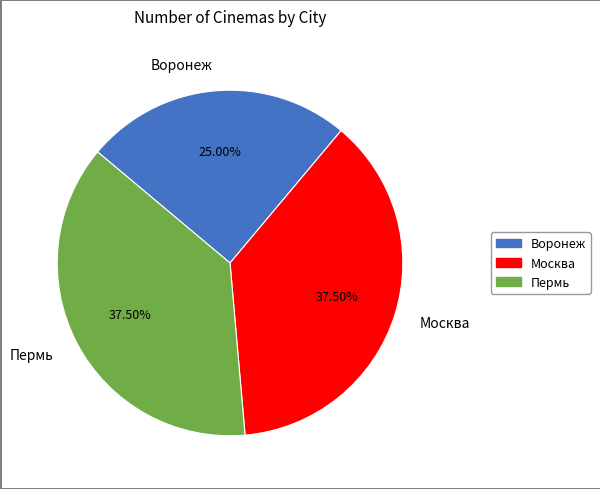

What percentage is NOT represented by Пермь?

62.5%